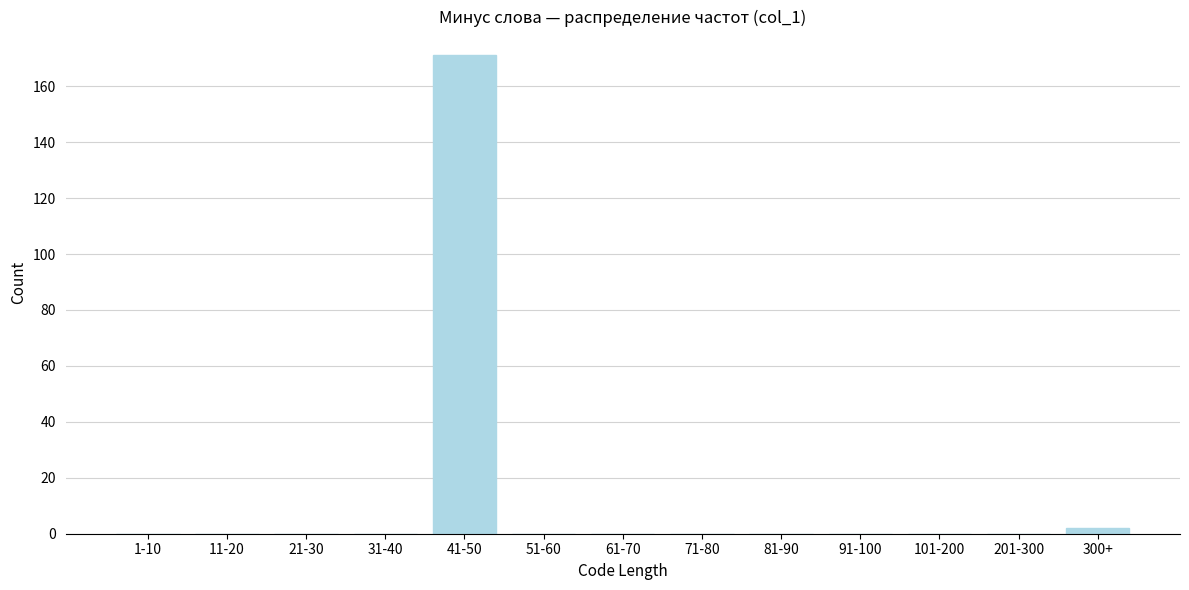

Reading right to left, what are all the values shown in this chart?

300+=2	201-300=0	101-200=0	91-100=0	81-90=0	71-80=0	61-70=0	51-60=0	41-50=171	31-40=0	21-30=0	11-20=0	1-10=0